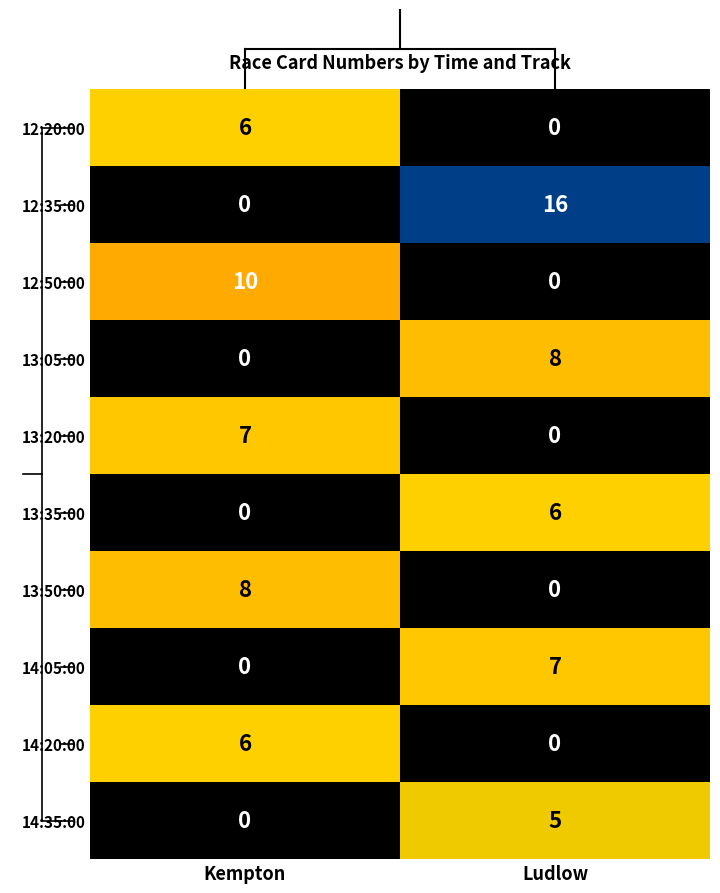

Reading right to left, list all the values displayed in this chart.

12:20:00: 0	6
12:35:00: 16	0
12:50:00: 0	10
13:05:00: 8	0
13:20:00: 0	7
13:35:00: 6	0
13:50:00: 0	8
14:05:00: 7	0
14:20:00: 0	6
14:35:00: 5	0